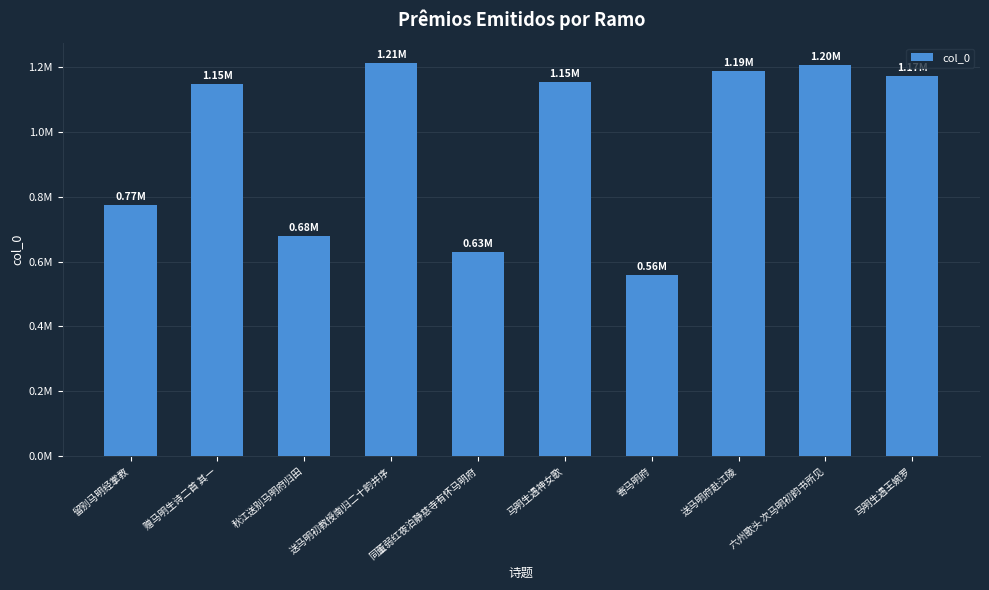

What is the label of the 3rd bar from the left?

秋江送别马明府归田